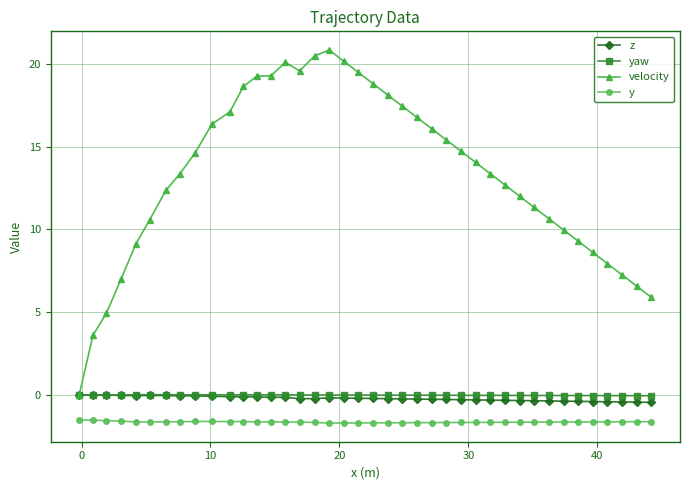

Which series has the widest spread of values?

velocity